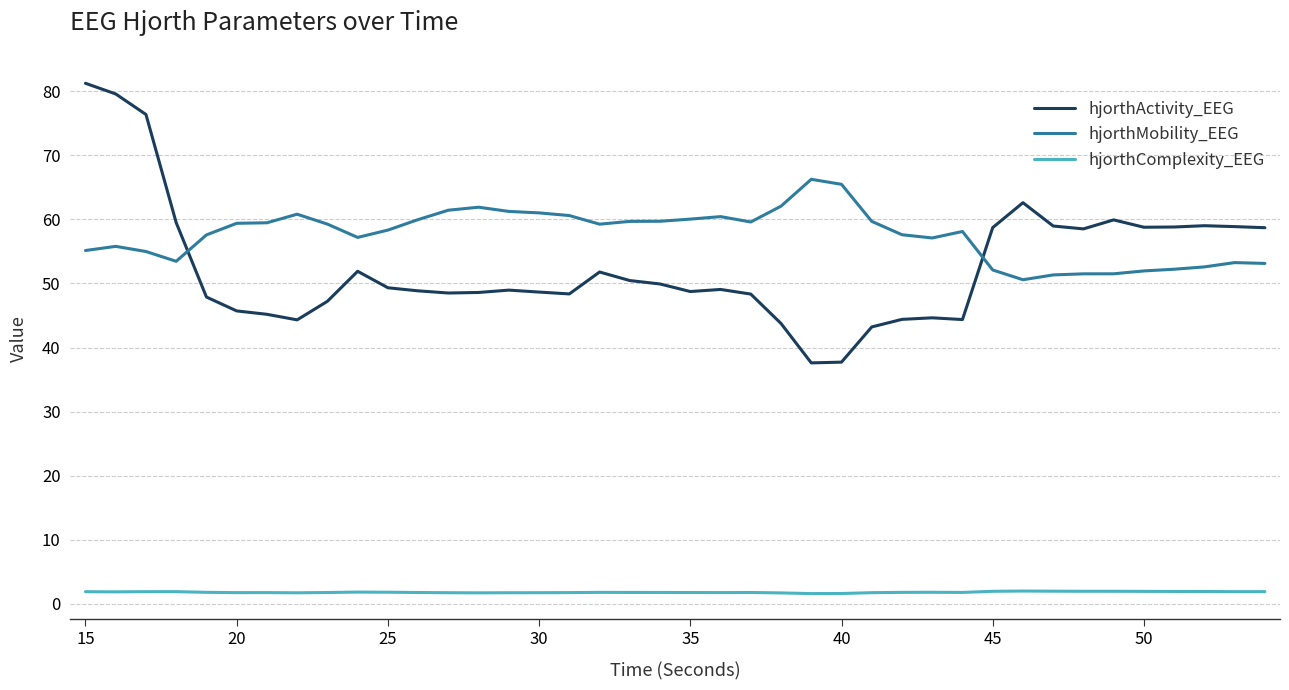

True or false: hjorthComplexity_EEG and hjorthMobility_EEG cross at least once.

False